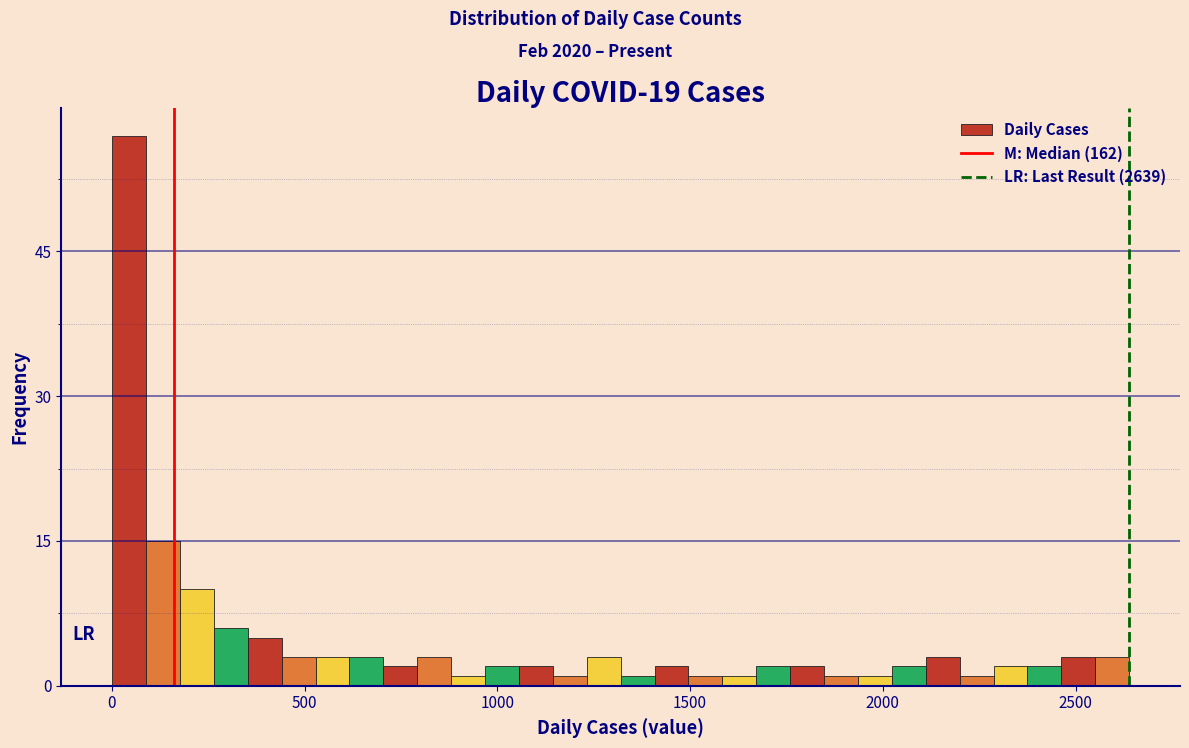

Around what value on the x-axis is the tallest bar? Give the approximate position of its centre, as read against the axis.

50